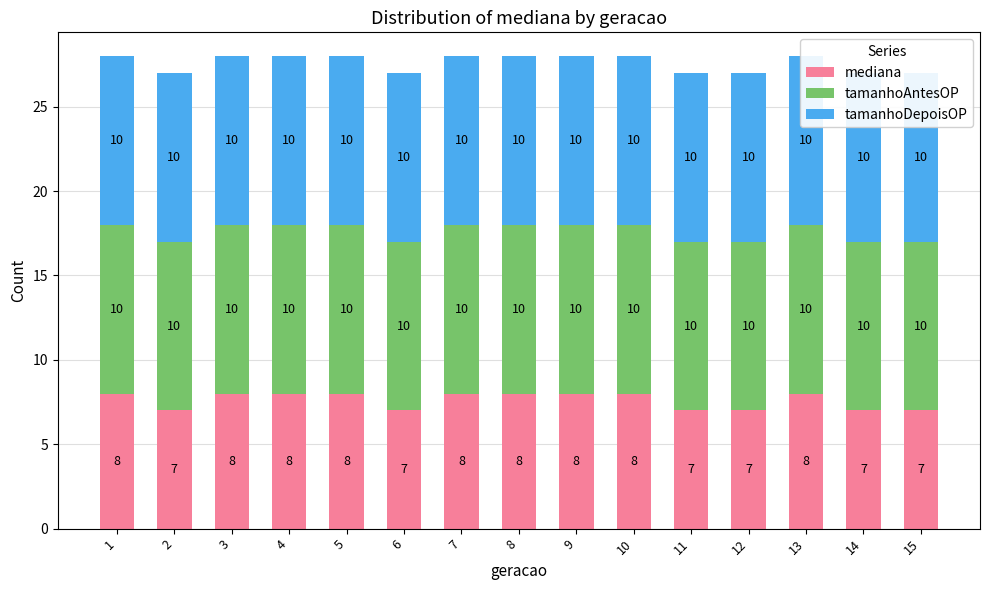

How many groups of bars are there?

15